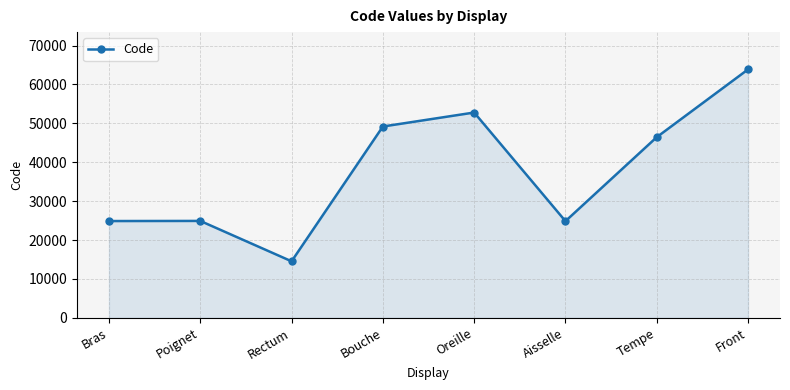

True or false: the data has more than 0 interior local peaks.

True